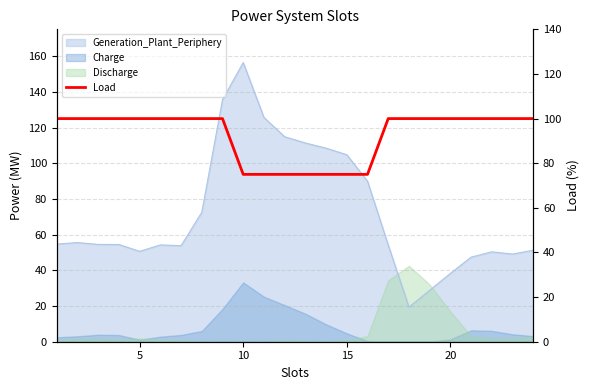

What is the minimum value shown in the chart?

75